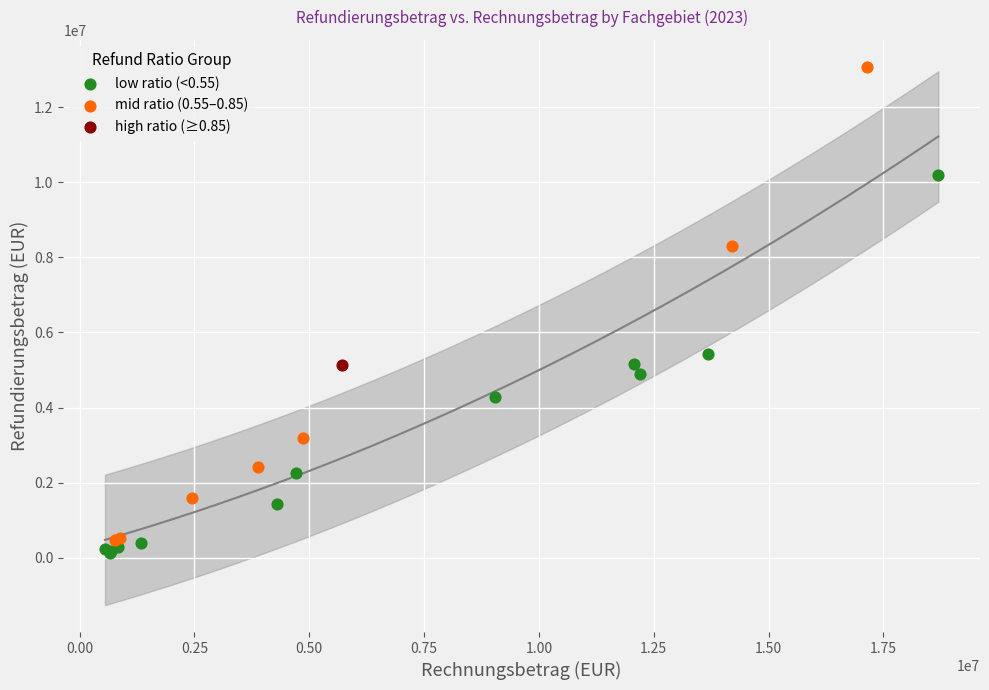

Which series reaches the maximum Y coordinate?

mid ratio (0.55–0.85)